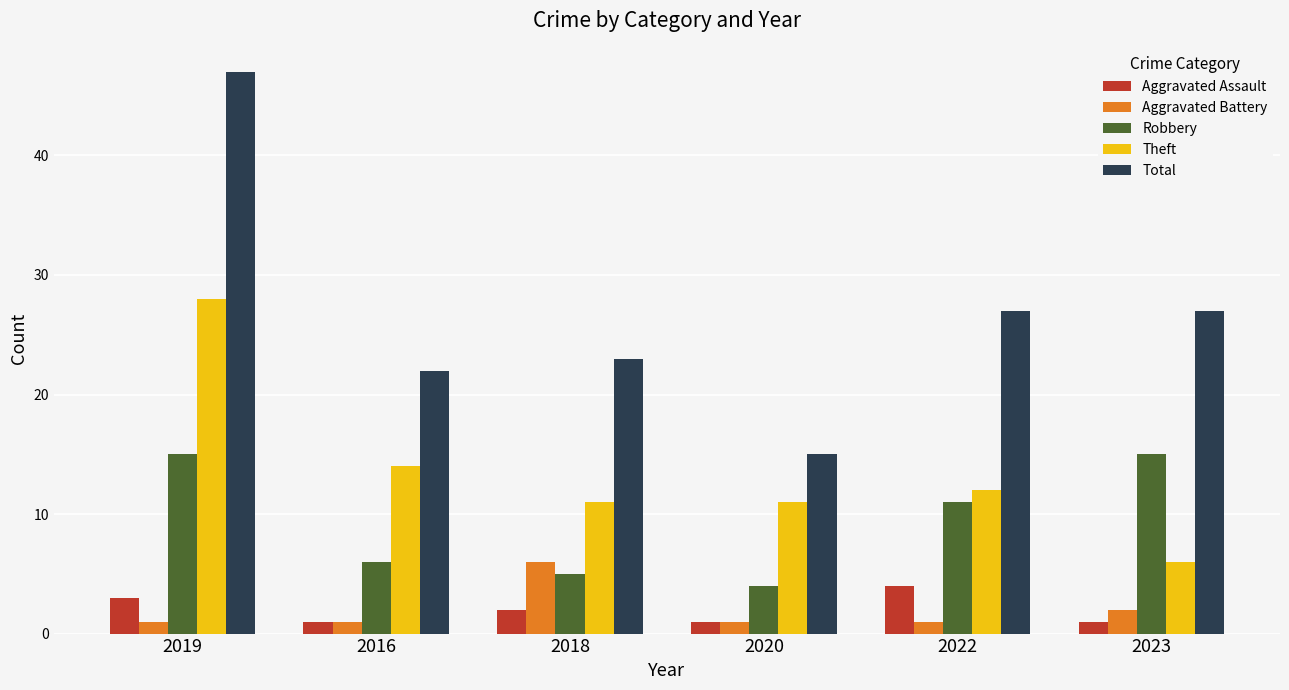

Does the chart contain any negative values?

No